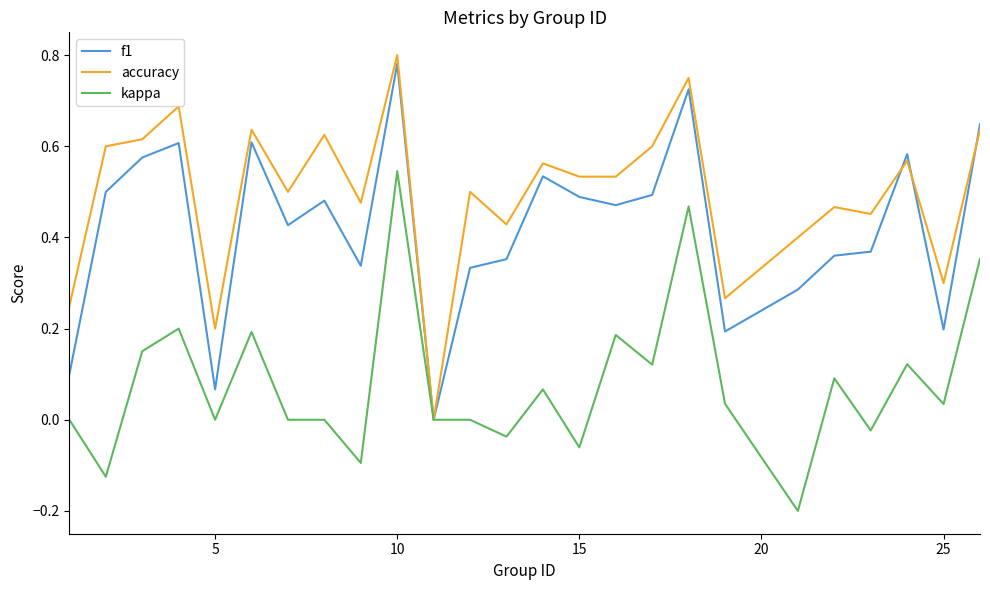

Which series has the largest total across all categories?

accuracy